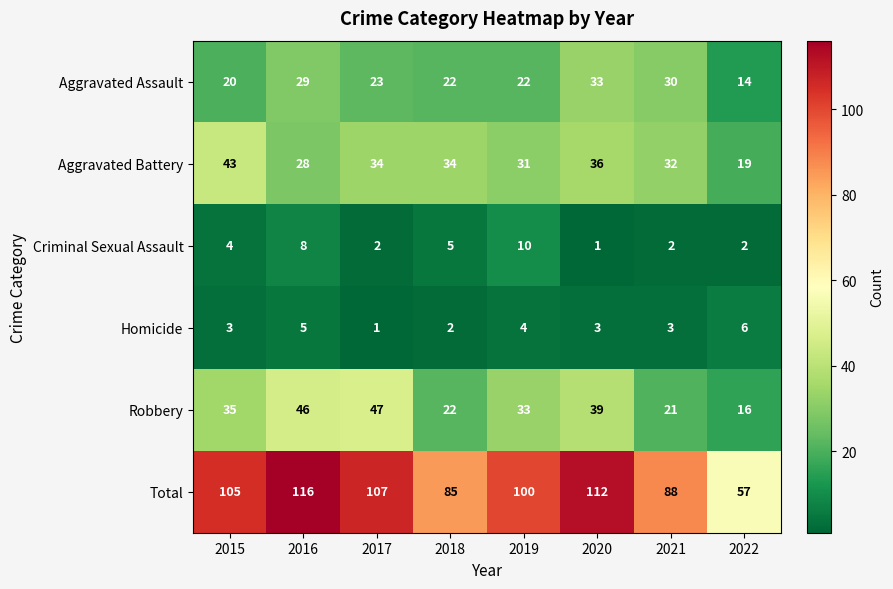

At which category is the sum across all series the highest?

2016